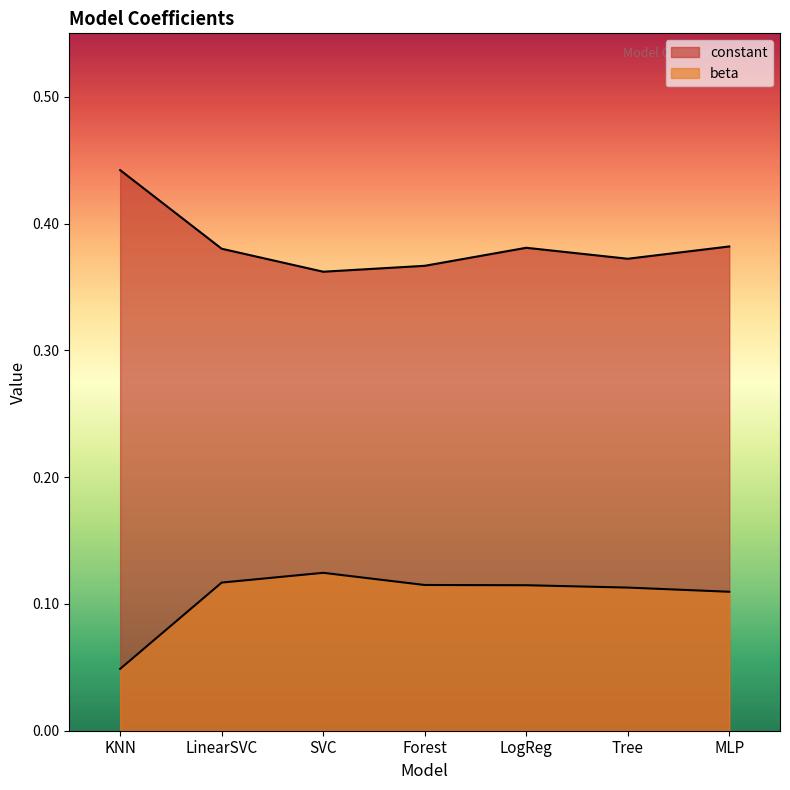

Rank the series by their maximum value, from highest to lowest.

constant, beta